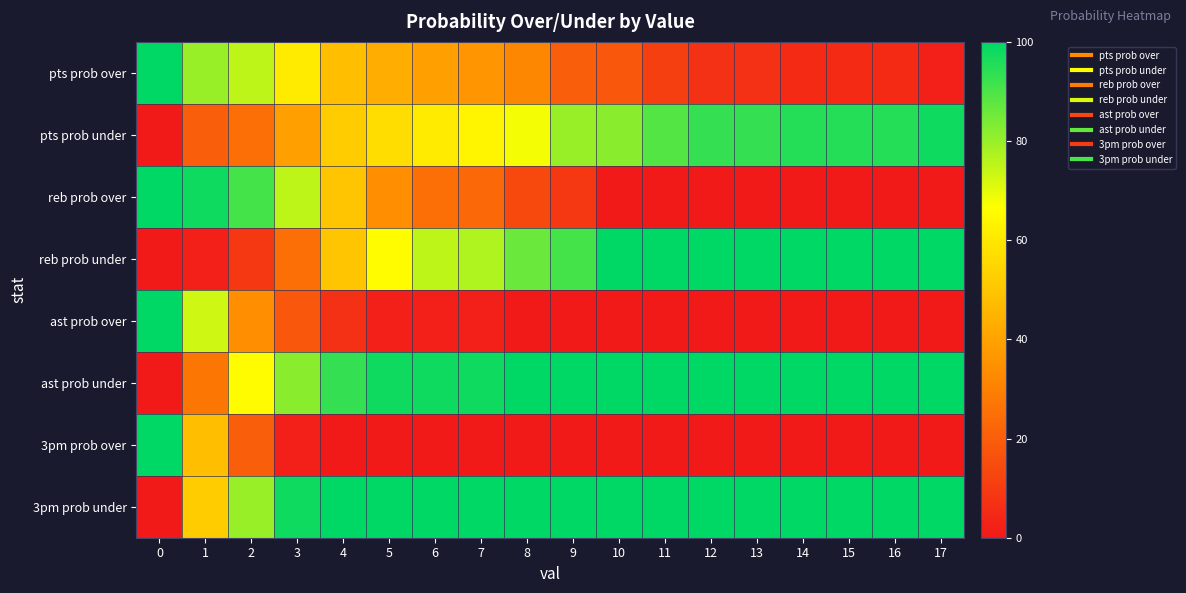

Reading left to right, what are all the values shown in this chart?

pts prob over: 0=100	1=80	2=75	3=61	4=48	5=43	6=39	7=36	8=32	9=20	10=18	11=11	12=7	13=7	14=5	15=5	16=5	17=2
pts prob under: 0=0	1=20	2=25	3=39	4=52	5=57	6=61	7=64	8=68	9=80	10=82	11=89	12=93	13=93	14=95	15=95	16=95	17=98
reb prob over: 0=100	1=98	2=91	3=75	4=50	5=34	6=25	7=23	8=14	9=9	10=0	11=0	12=0	13=0	14=0	15=0	16=0	17=0
reb prob under: 0=0	1=2	2=9	3=25	4=50	5=66	6=75	7=77	8=86	9=91	10=100	11=100	12=100	13=100	14=100	15=100	16=100	17=100
ast prob over: 0=100	1=73	2=34	3=18	4=7	5=2	6=2	7=2	8=0	9=0	10=0	11=0	12=0	13=0	14=0	15=0	16=0	17=0
ast prob under: 0=0	1=27	2=66	3=82	4=93	5=98	6=98	7=98	8=100	9=100	10=100	11=100	12=100	13=100	14=100	15=100	16=100	17=100
3pm prob over: 0=100	1=48	2=20	3=2	4=0	5=0	6=0	7=0	8=0	9=0	10=0	11=0	12=0	13=0	14=0	15=0	16=0	17=0
3pm prob under: 0=0	1=52	2=80	3=98	4=100	5=100	6=100	7=100	8=100	9=100	10=100	11=100	12=100	13=100	14=100	15=100	16=100	17=100